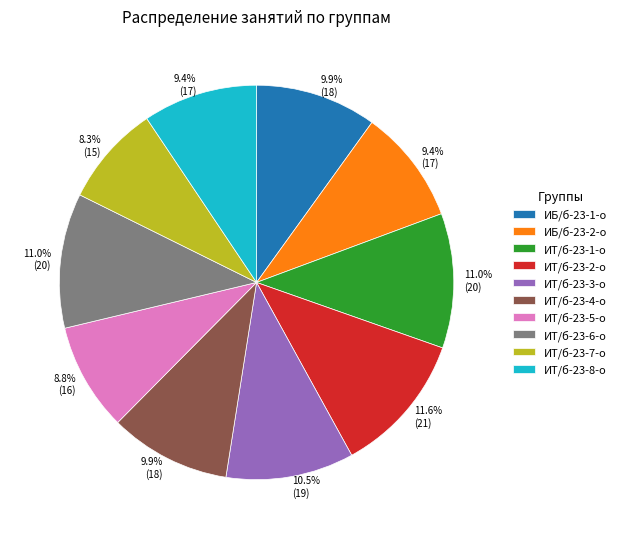

Does ИТ/б-23-1-о account for over 50% of the chart?

No